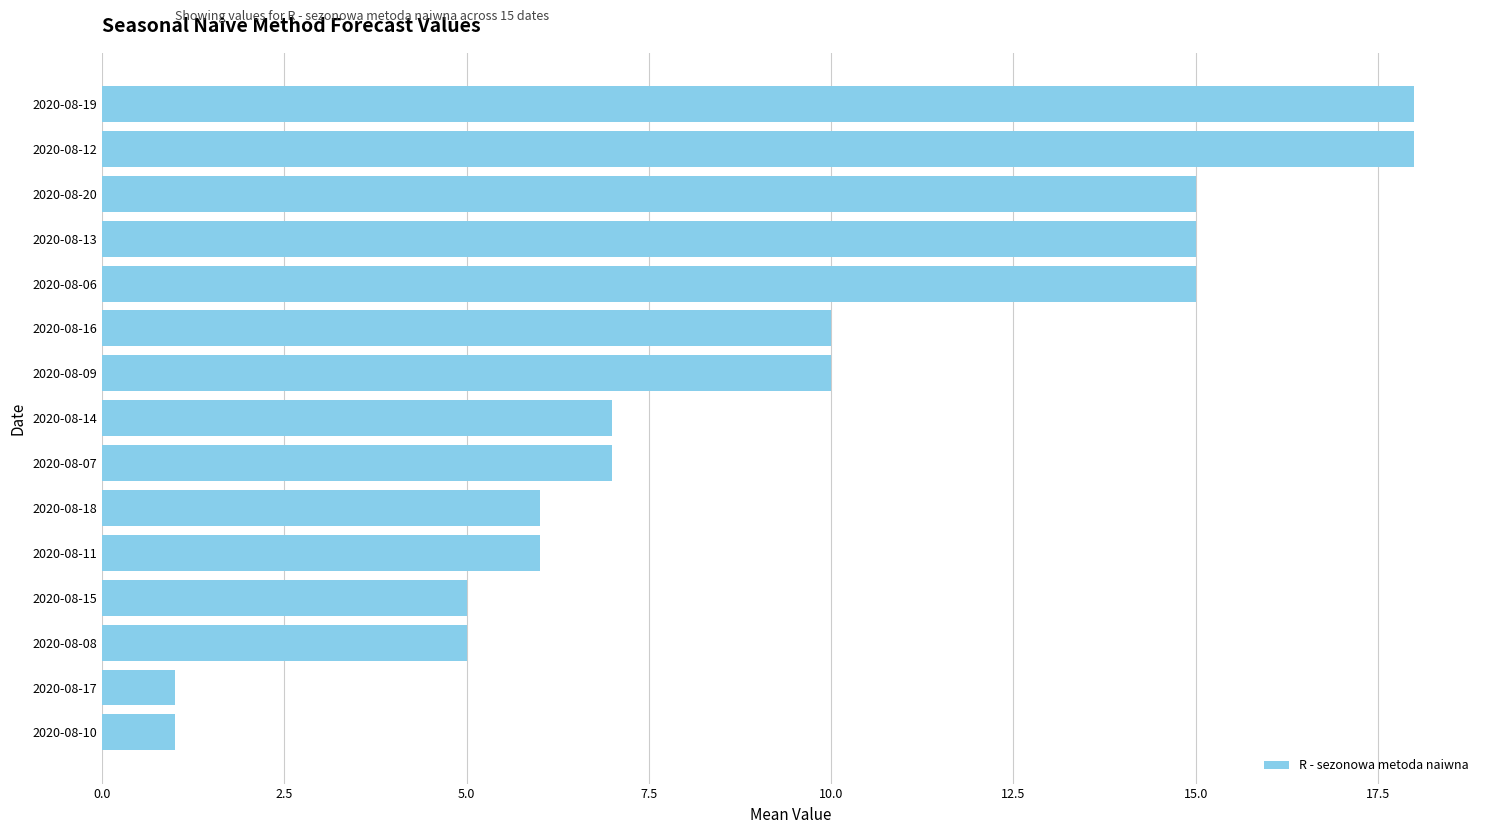

What is the minimum value shown in the chart?

1